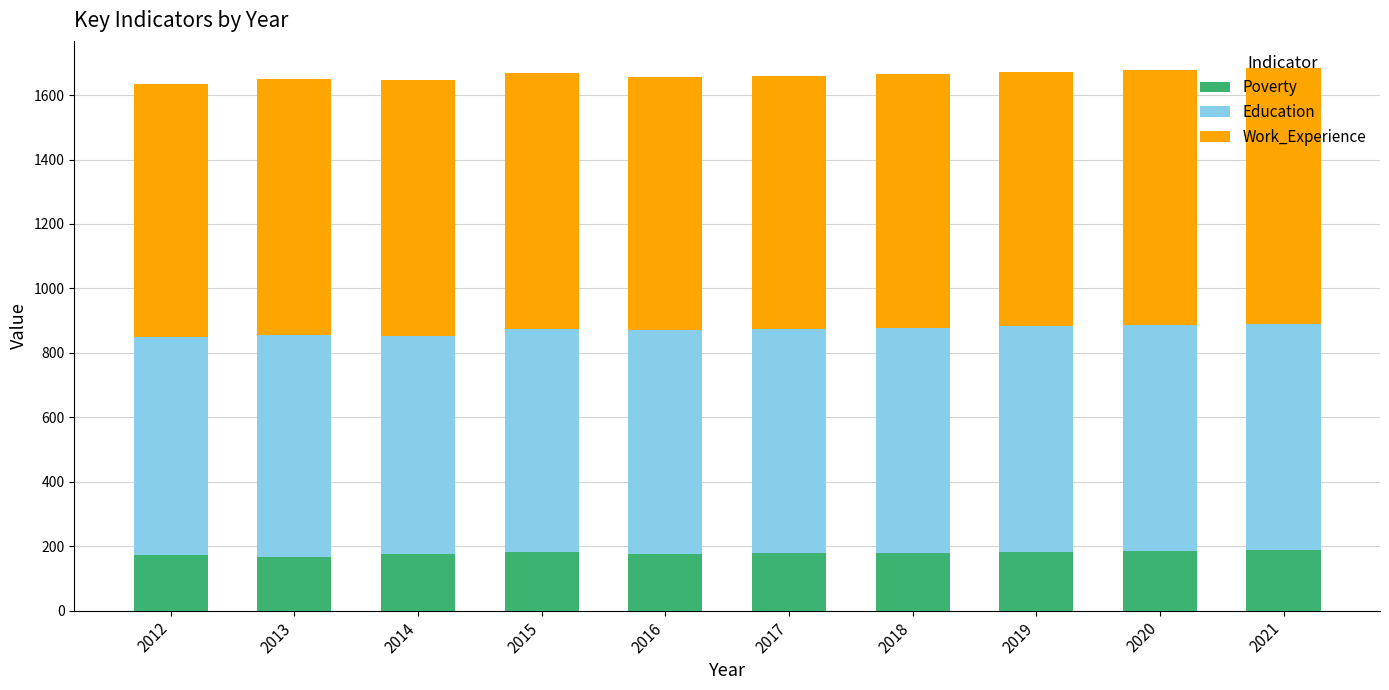

How many bars are there in total?

10